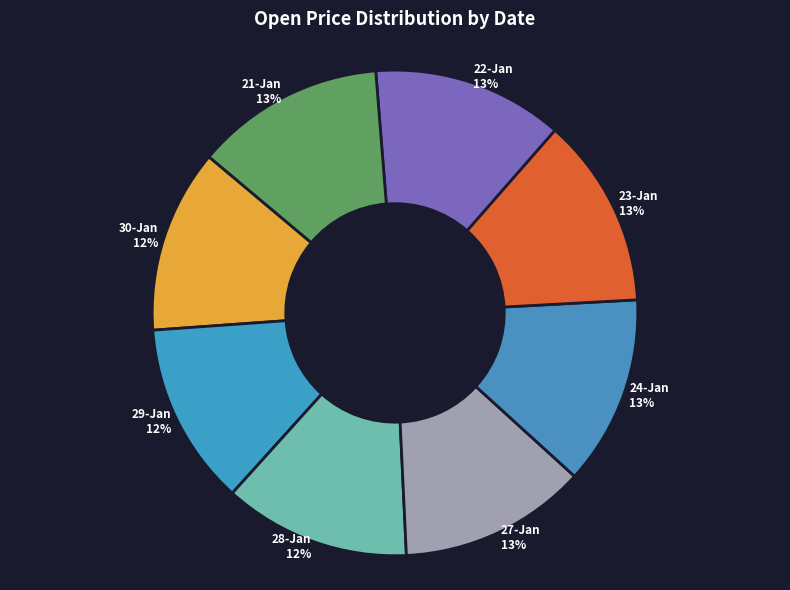

To the nearest percent, what portion does 28-Jan represent?

12%